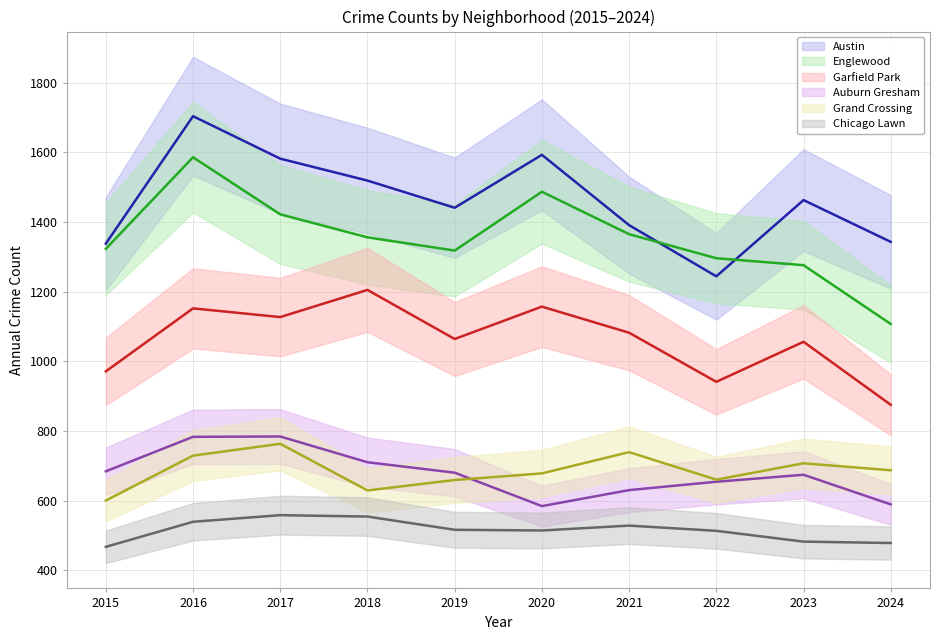

Which label corresponds to the smallest value in the chart?

2015